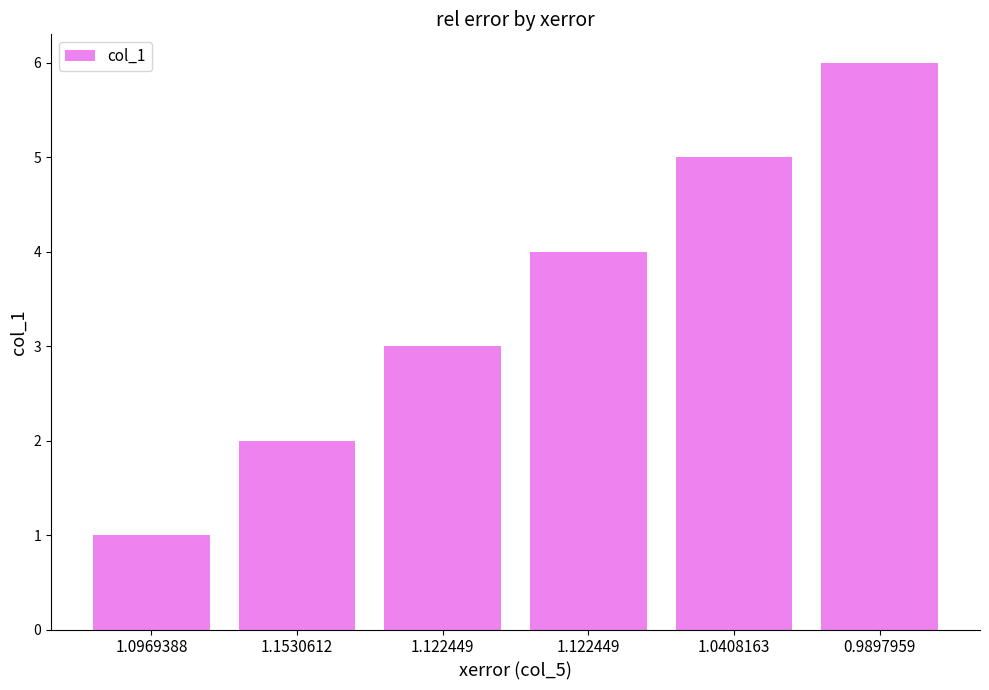

Is it true that the value at 1.0408163 is 7?

False